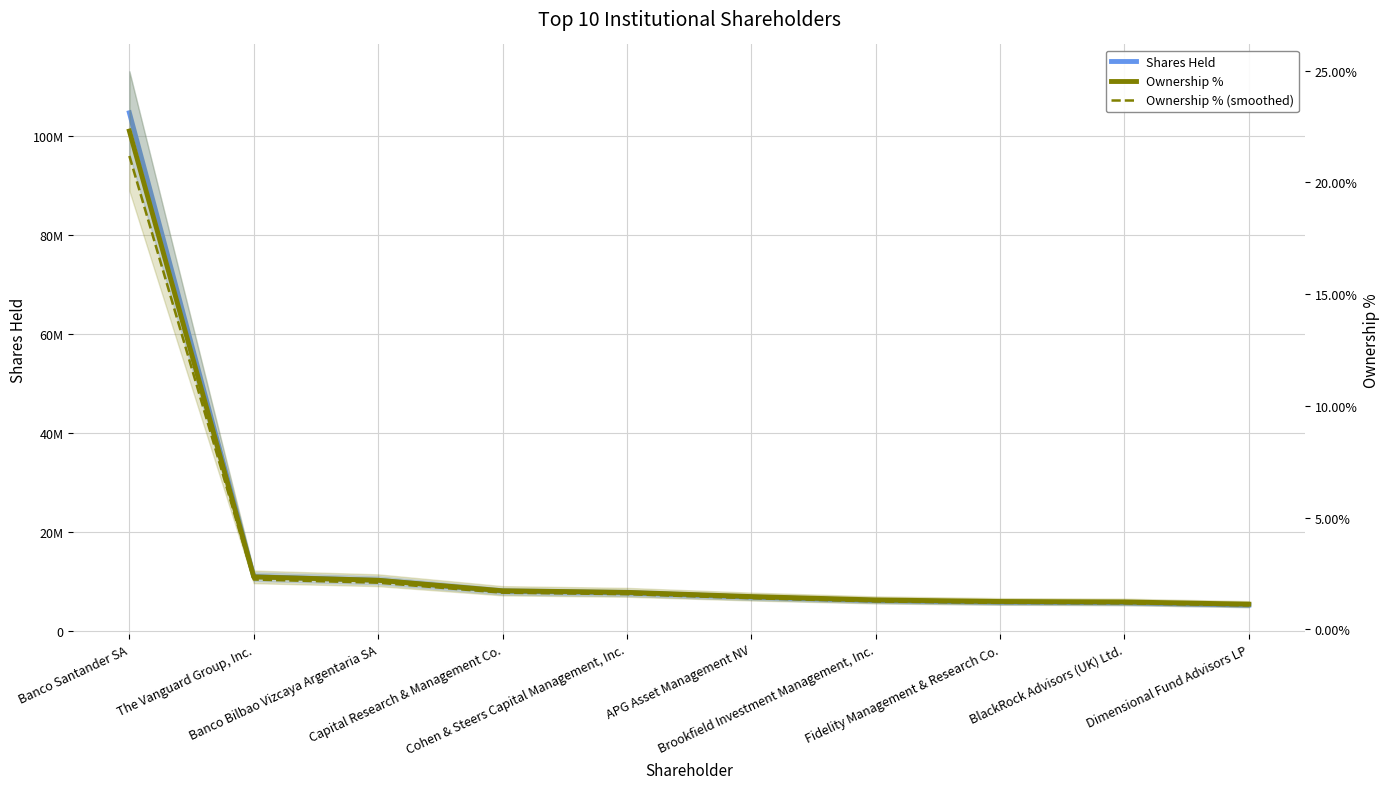

Reading left to right, what are all the values shown in this chart?

Shares Held: 104609225.0	11055838.0	10314925.0	8116000.0	7777149.0	6913185.0	6218000.0	5886691.0	5784463.0	5312253.0
Ownership %: 0.2	0.0	0.0	0.0	0.0	0.0	0.0	0.0	0.0	0.0
Ownership % (smoothed): 0.2	0.0	0.0	0.0	0.0	0.0	0.0	0.0	0.0	0.0